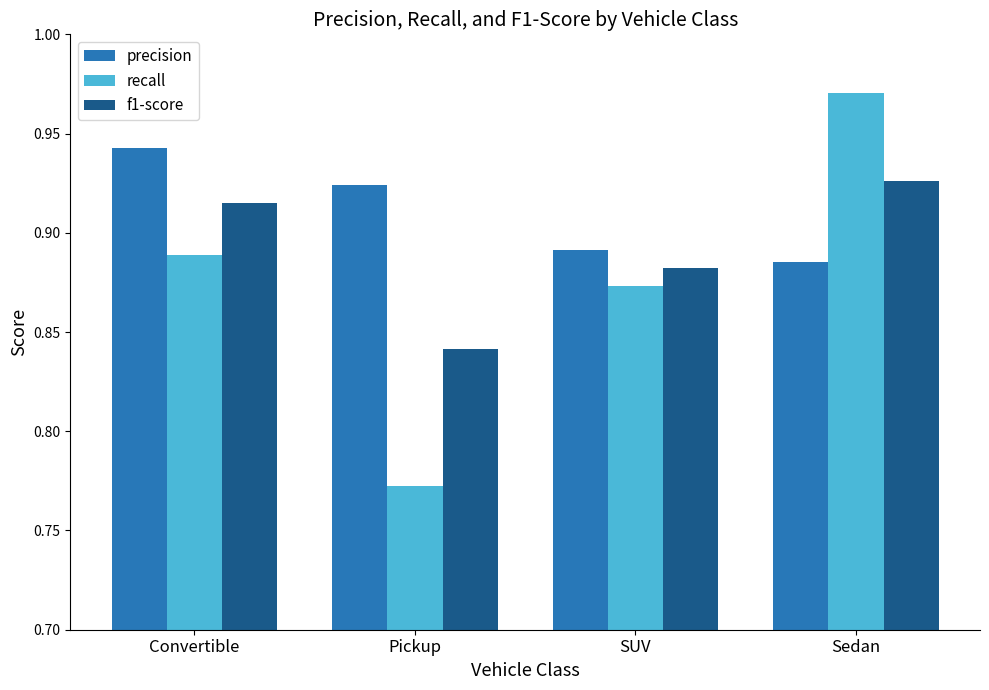

Which label corresponds to the largest value in the chart?

Sedan